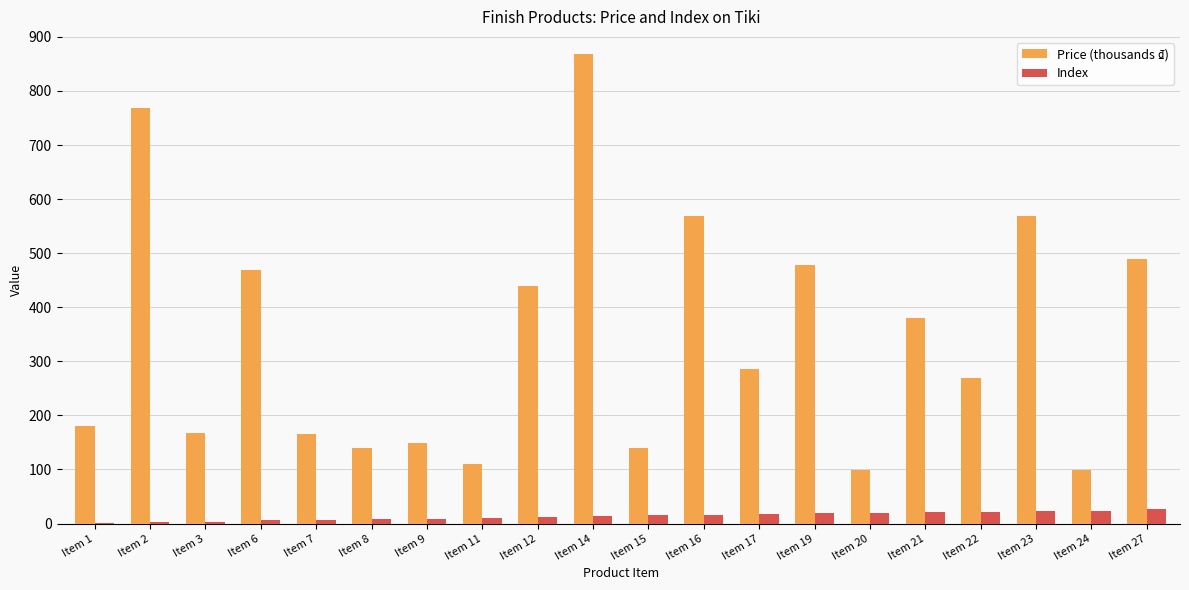

What is the maximum value shown in the chart?

869.0